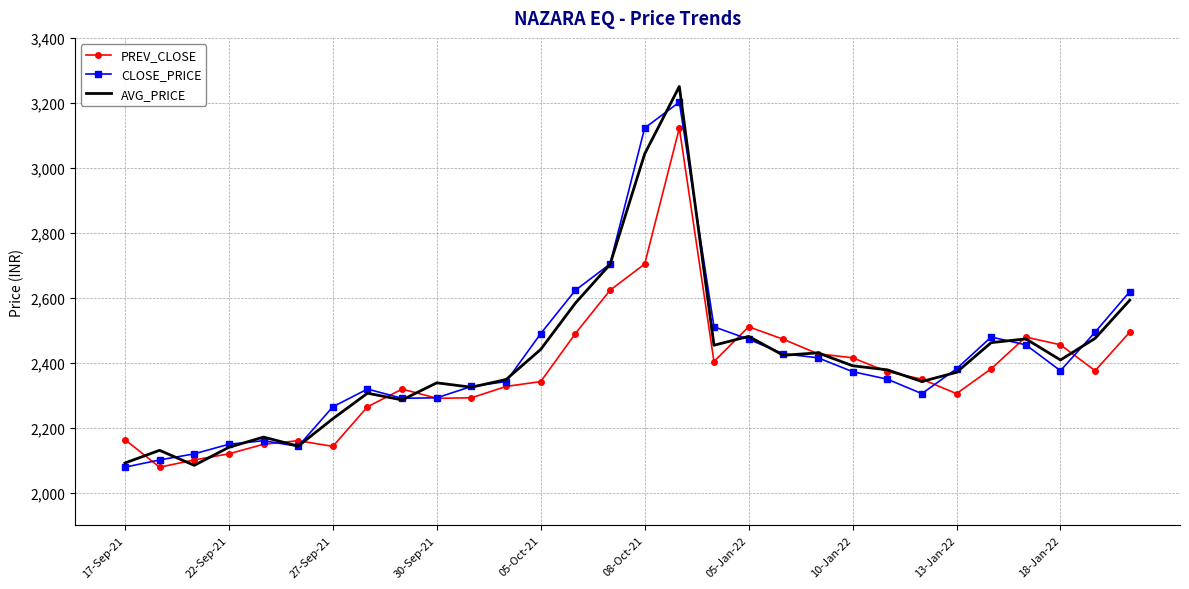

After their last crossing, which series has the higher values: AVG_PRICE or PREV_CLOSE?

AVG_PRICE